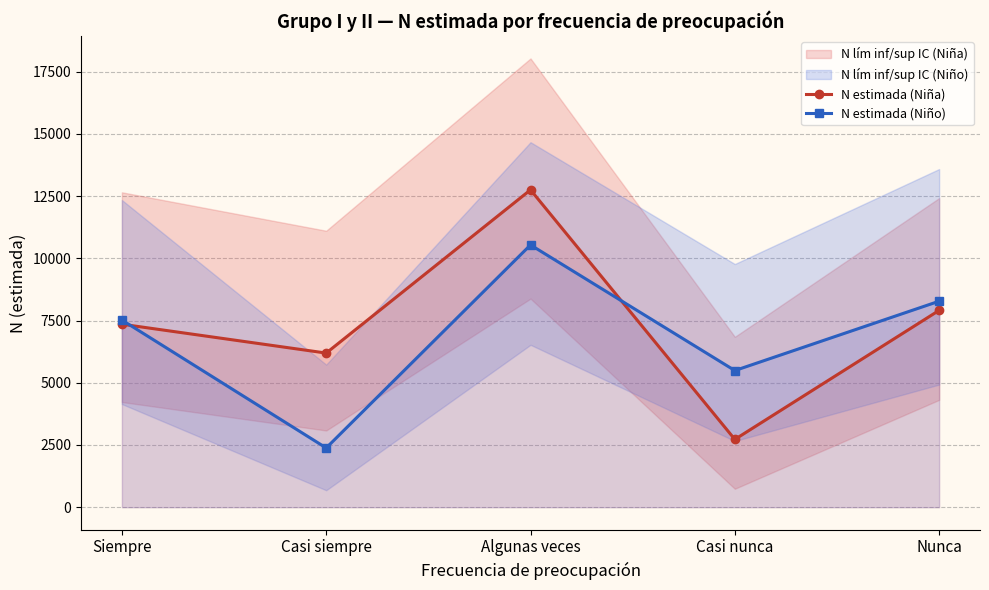

True or false: N estimada (Niña) and N estimada (Niño) cross at least once.

True